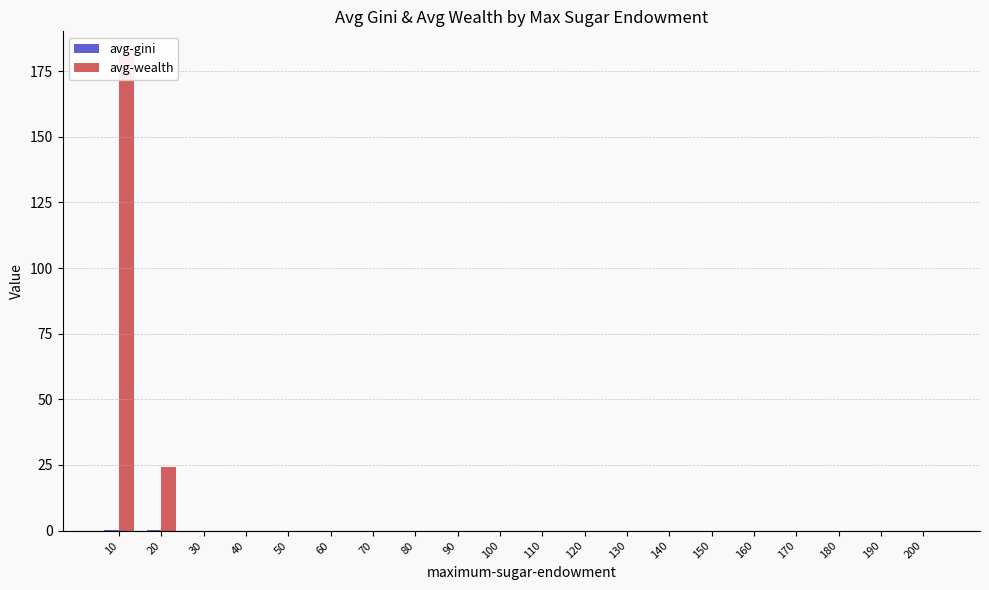

Reading left to right, what are all the values shown in this chart?

avg-gini: 10=0.1	20=0.3	30=0.0	40=0.0	50=0.0	60=0.0	70=0.0	80=0.0	90=0.0	100=0.0	110=0.0	120=0.0	130=0.0	140=0.0	150=0.0	160=0.0	170=0.0	180=0.0	190=0.0	200=0.0
avg-wealth: 10=181.1	20=24.4	30=0.0	40=0.0	50=0.0	60=0.0	70=0.0	80=0.0	90=0.0	100=0.0	110=0.0	120=0.0	130=0.0	140=0.0	150=0.0	160=0.0	170=0.0	180=0.0	190=0.0	200=0.0